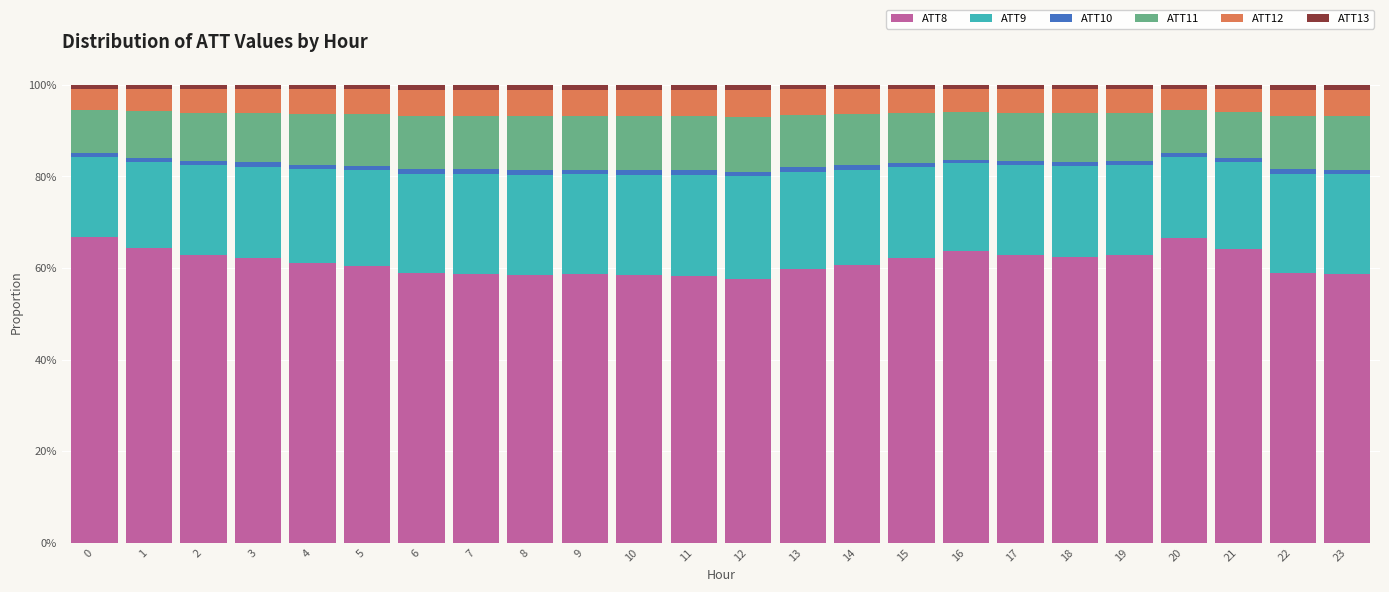

Which series has the largest total across all categories?

ATT8